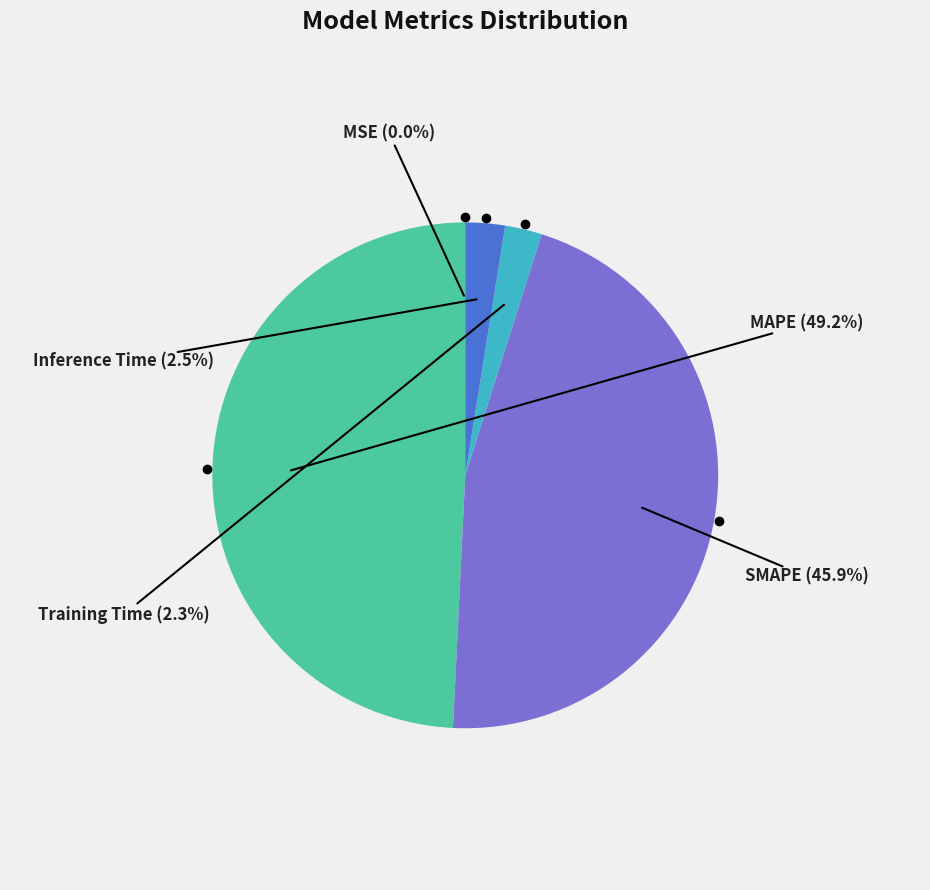

Between Training Time and MAPE, which is larger?

MAPE